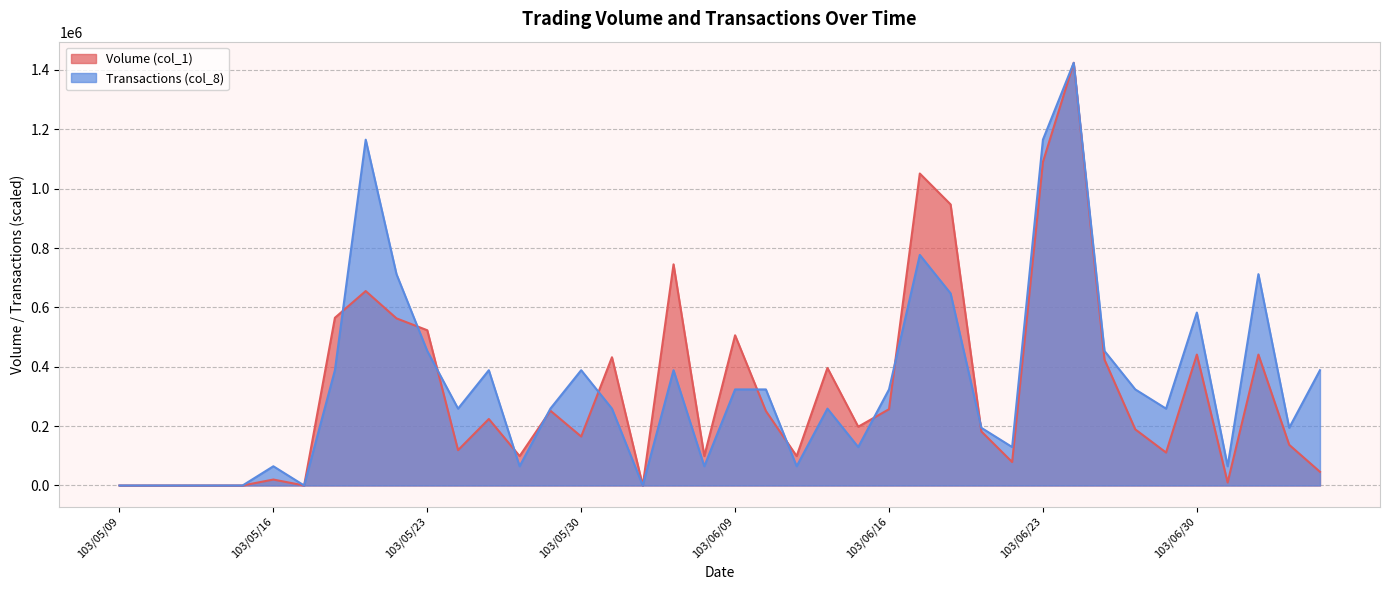

Reading left to right, transcribe all the data shown in this chart.

Volume (col_1): 0.0	0.0	0.0	0.0	0.0	20000.0	0.0	565000.0	655000.0	563000.0	523000.0	119000.0	224000.0	99000.0	252000.0	165000.0	432000.0	0.0	745000.0	99000.0	506000.0	251000.0	99000.0	396000.0	198000.0	257000.0	1051000.0	947000.0	182000.0	79000.0	1090000.0	1424000.0	424000.0	189000.0	111000.0	441000.0	10000.0	441000.0	137000.0	46000.0
Transactions (col_8): 0.0	0.0	0.0	0.0	0.0	64727.3	0.0	388363.6	1165090.9	712000.0	453090.9	258909.1	388363.6	64727.3	258909.1	388363.6	258909.1	0.0	388363.6	64727.3	323636.4	323636.4	64727.3	258909.1	129454.5	323636.4	776727.3	647272.7	194181.8	129454.5	1165090.9	1424000.0	453090.9	323636.4	258909.1	582545.5	64727.3	712000.0	194181.8	388363.6